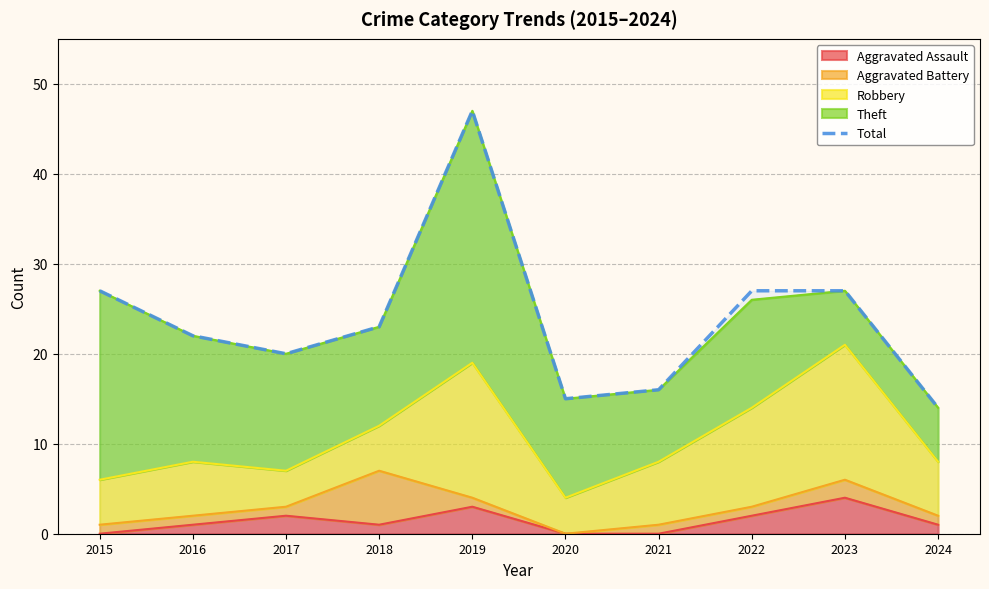

Does the chart have visible grid lines?

Yes